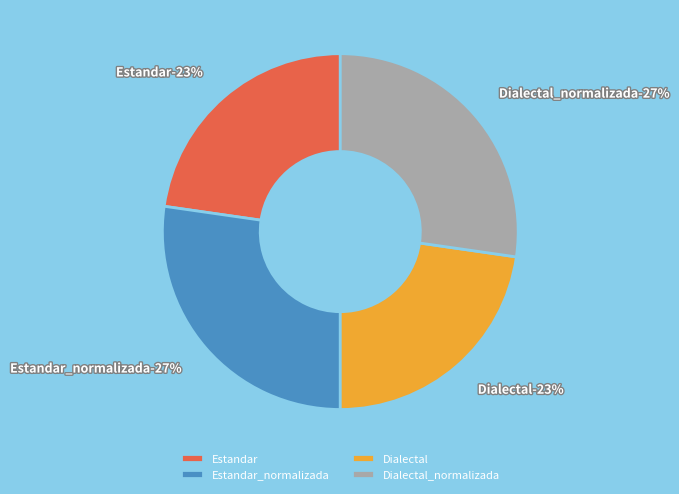

To the nearest percent, what portion does Dialectal represent?

23%